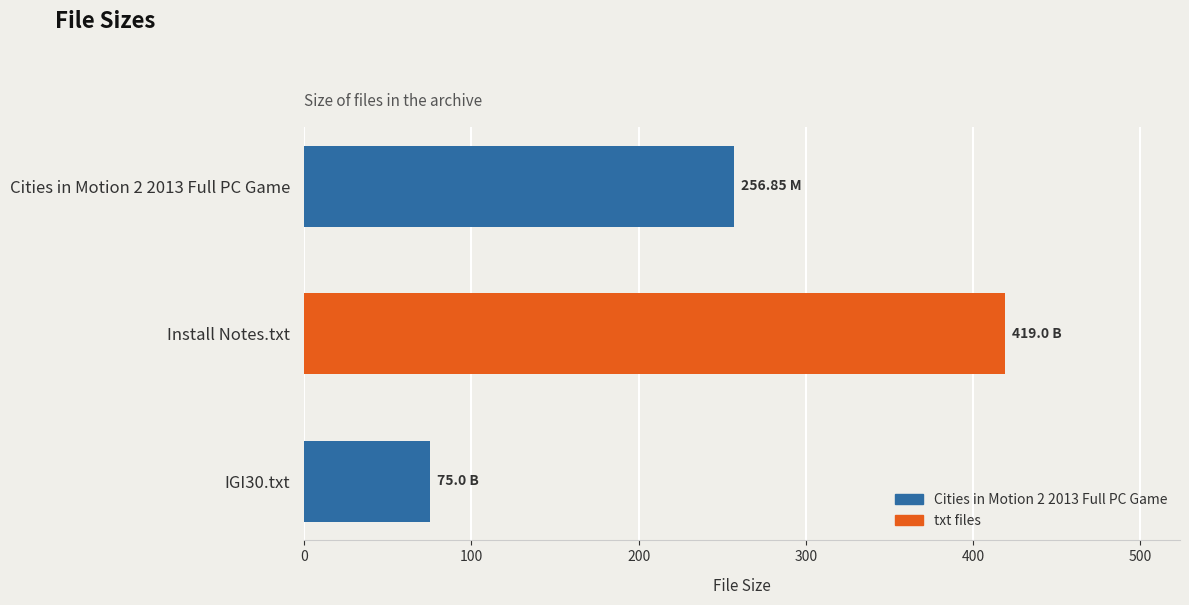

What is the difference between the maximum and minimum values?

344.0